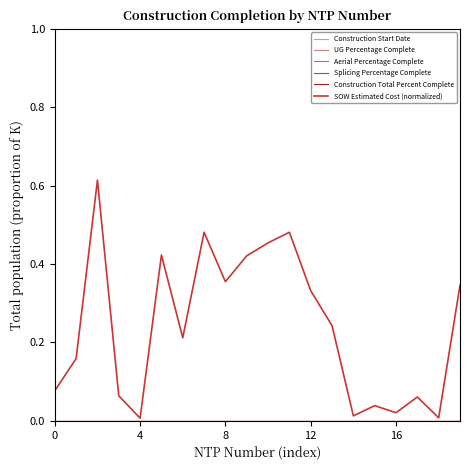

Is this an area chart (filled region under the line)?

No